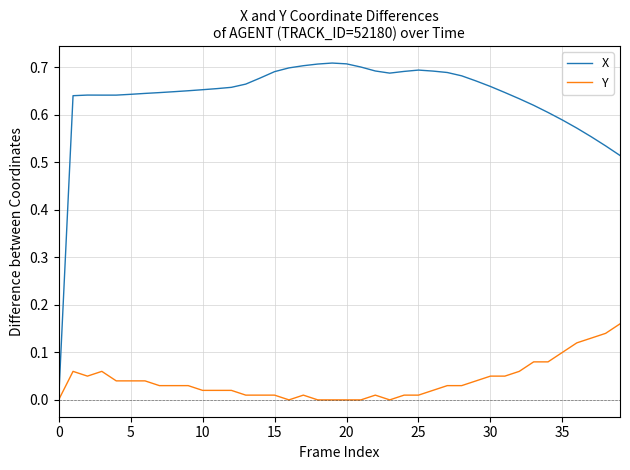

List the series in order of their peak value, lowest first.

Y, X